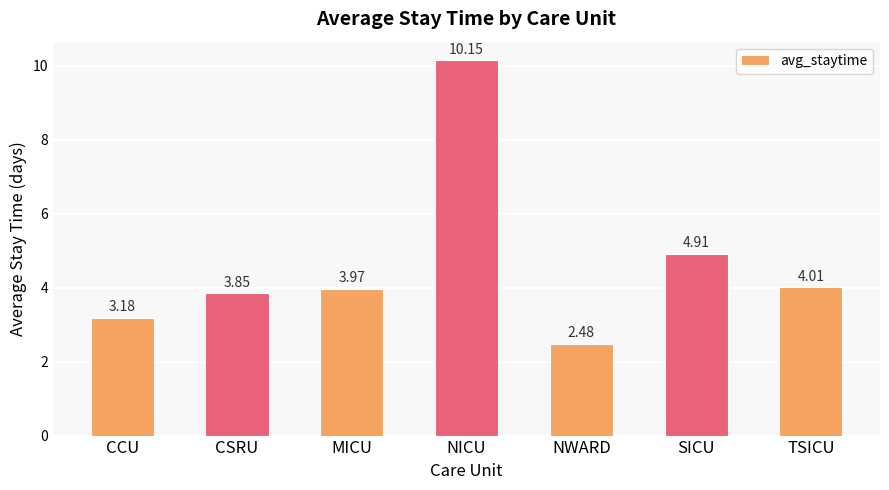

Rank the categories by value from highest to lowest.

NICU, SICU, TSICU, MICU, CSRU, CCU, NWARD